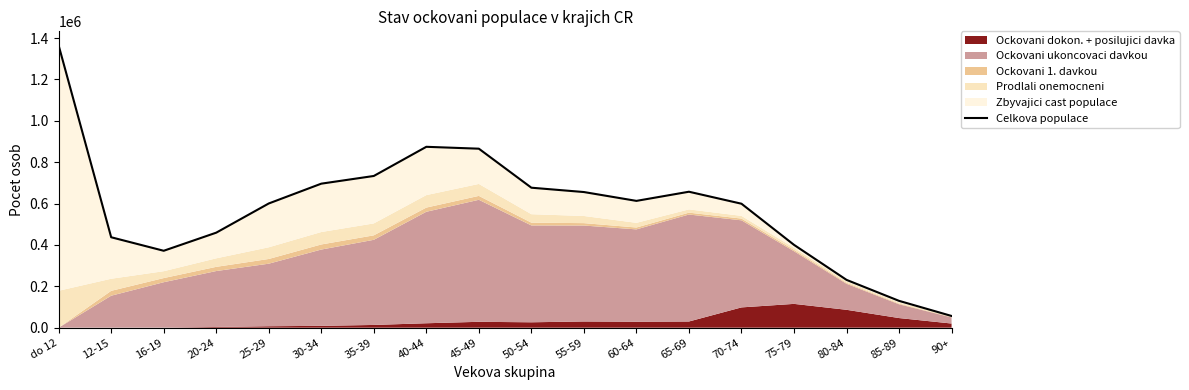

Where is the first local minimum?

16-19